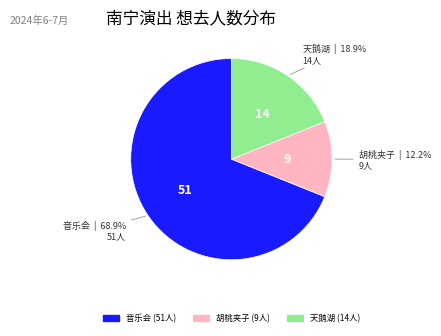

Is there a majority slice in this chart?

Yes